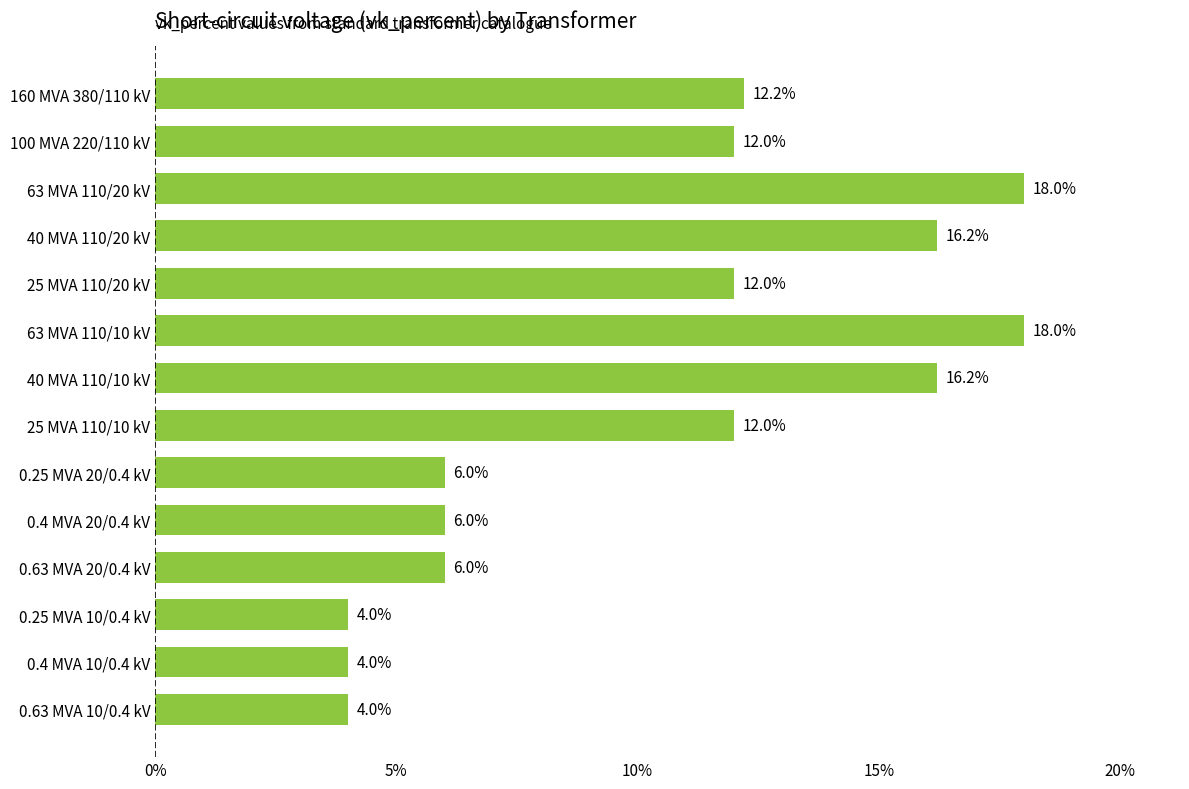

The value at 63 MVA 110/20 kV is 18.0. True or false?

True